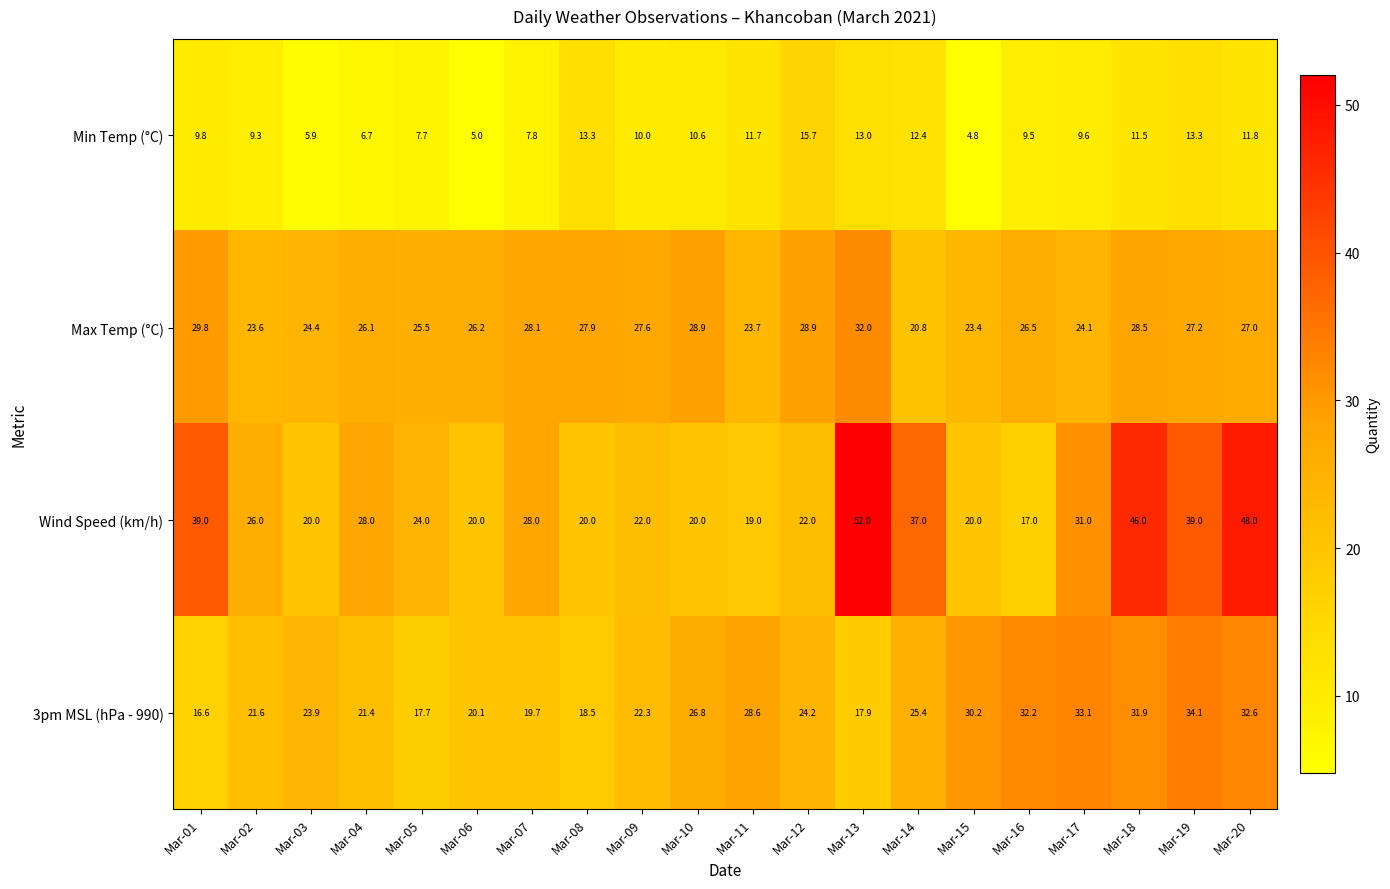

Rank the series at Mar-16 from highest to lowest value.

3pm MSL (hPa - 990), Max Temp (°C), Wind Speed (km/h), Min Temp (°C)